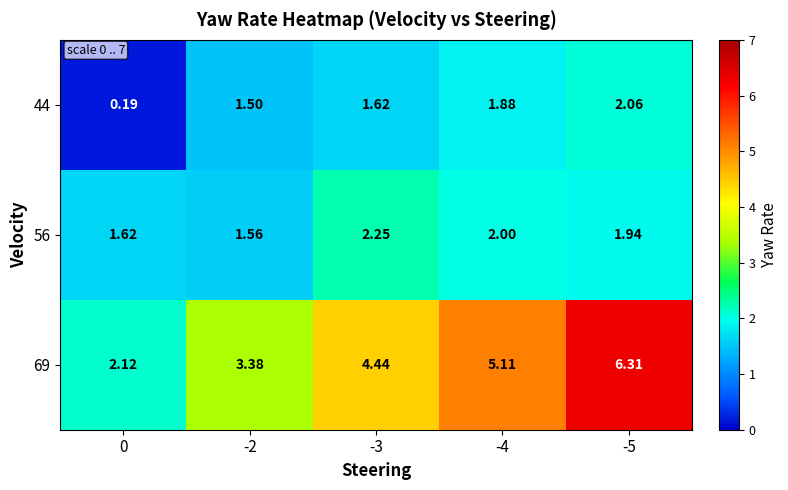

Is the value of 44 at -5 greater than the value of 69 at -4?

No